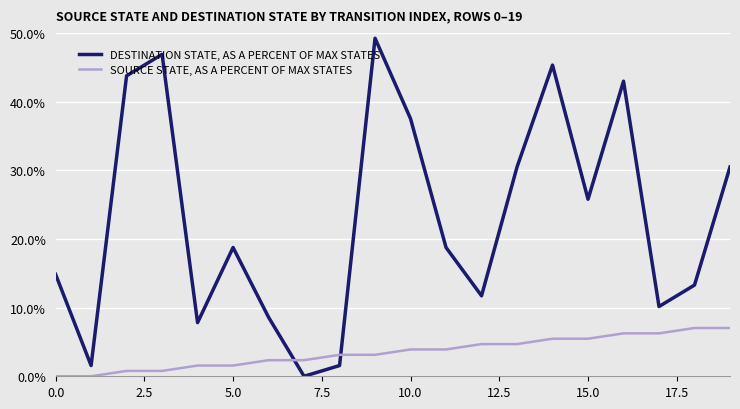

Which series has the largest total across all categories?

DESTINATION STATE, AS A PERCENT OF MAX STATES